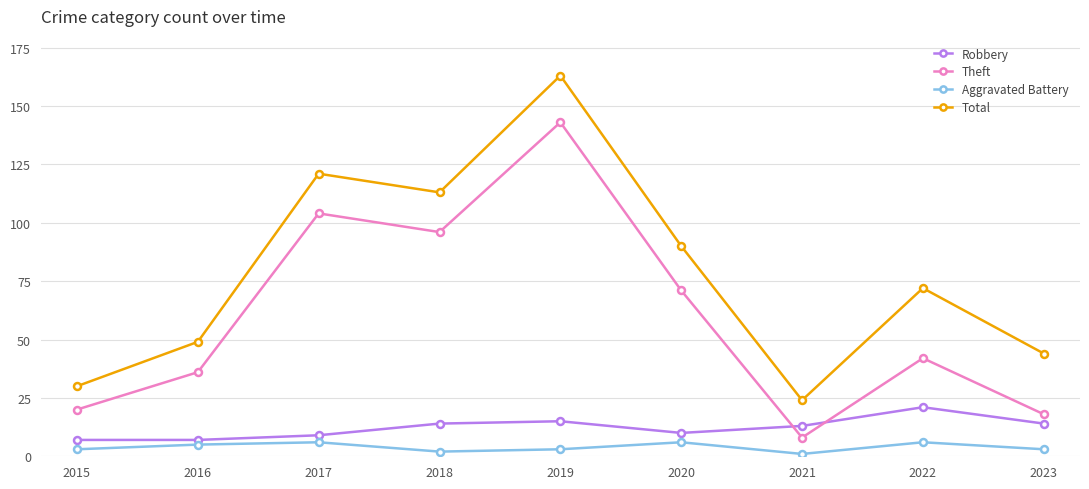

Is it true that Theft equals 143 at 2019?

True